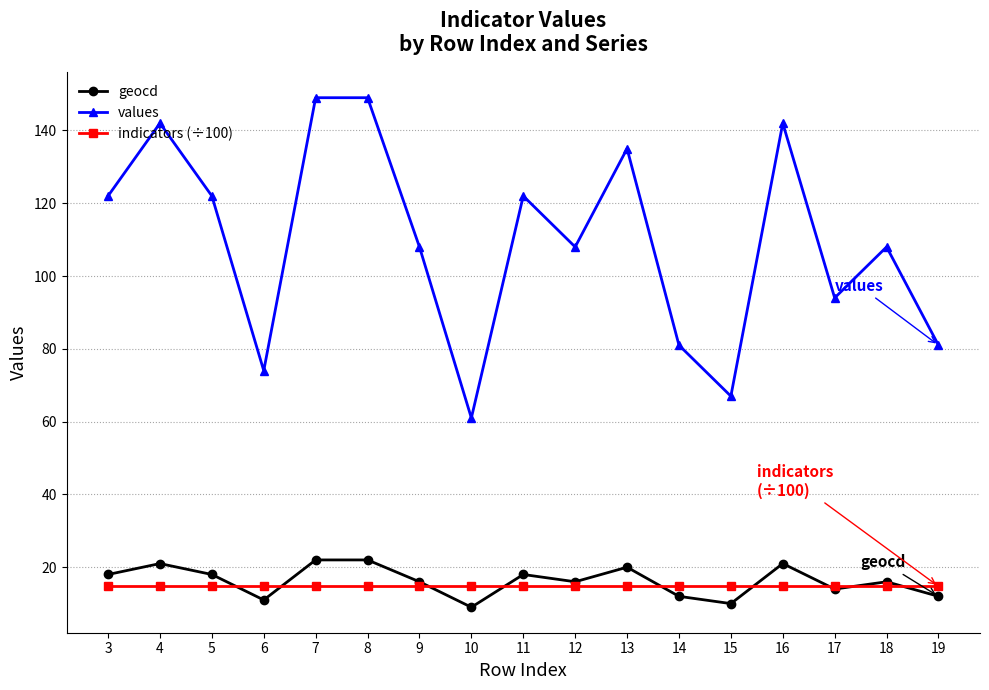

Rank the series by their maximum value, from highest to lowest.

values, geocd, indicators (÷100)